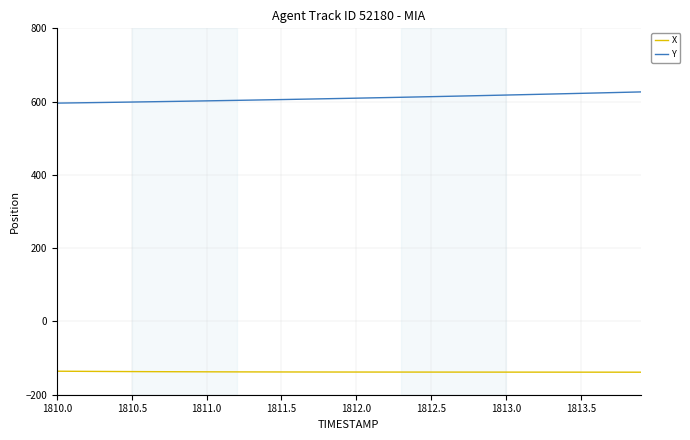

Which series has the widest spread of values?

Y